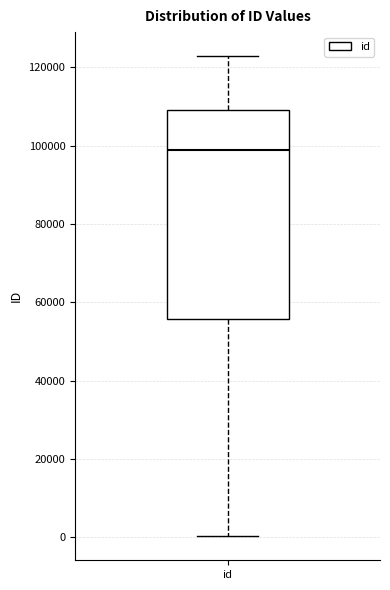

Transcribe this box plot: give where the median line is, the range the box spans, and where the two whiskers end, as read against the y-axis. The values are not printed on the chart, so give them approximately, as read against the axis.

median 98000, box 56000 to 110000, whiskers 0 to 122000